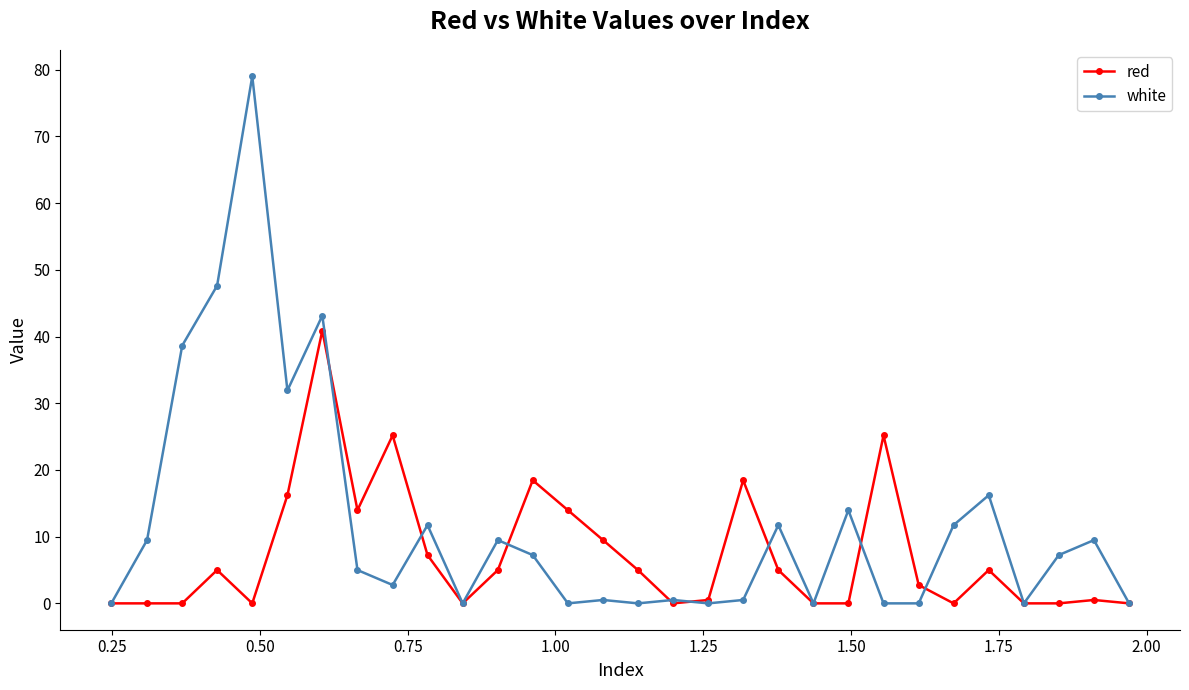

What is the greatest value displayed?

79.0